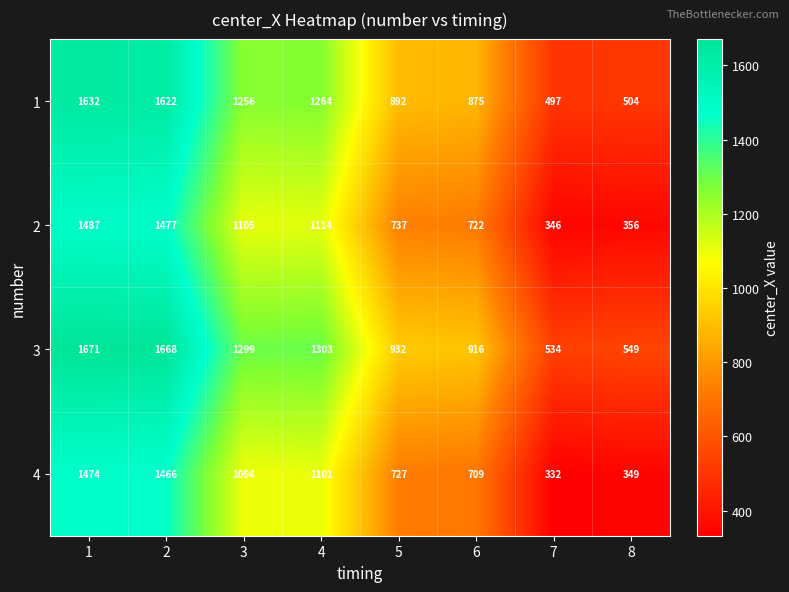

At how many categories does at least one series exceed 1227?

4